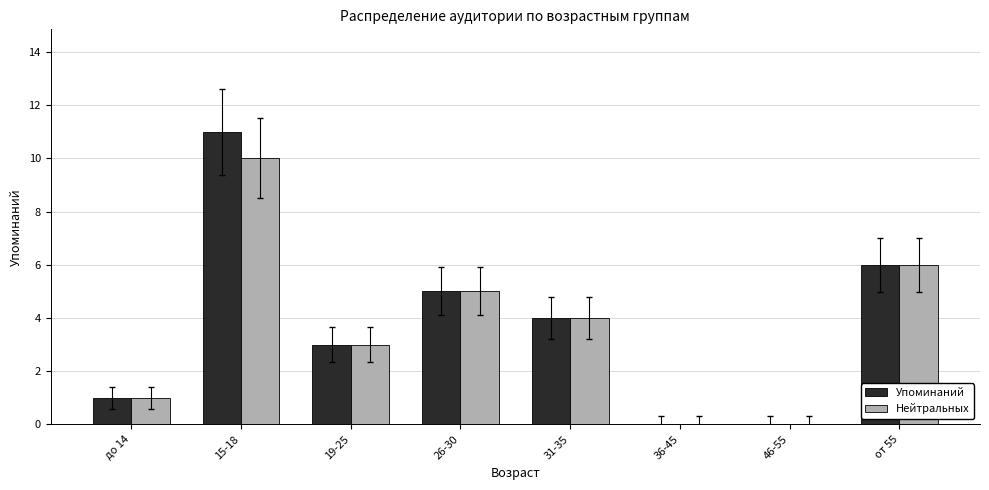

How many groups of bars are there?

8